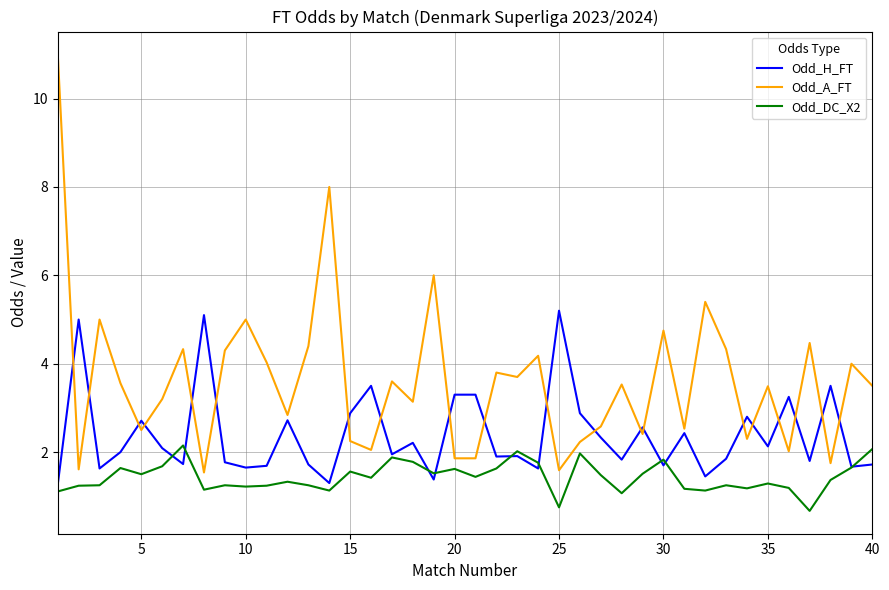

Which series has the widest spread of values?

Odd_A_FT